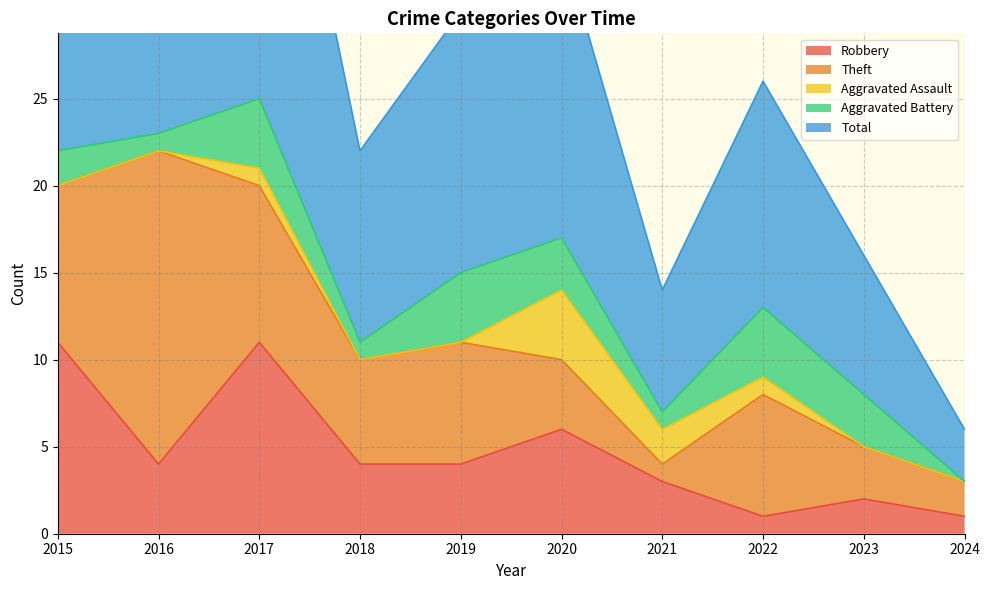

Rank the series by their maximum value, from highest to lowest.

Total, Theft, Robbery, Aggravated Assault, Aggravated Battery